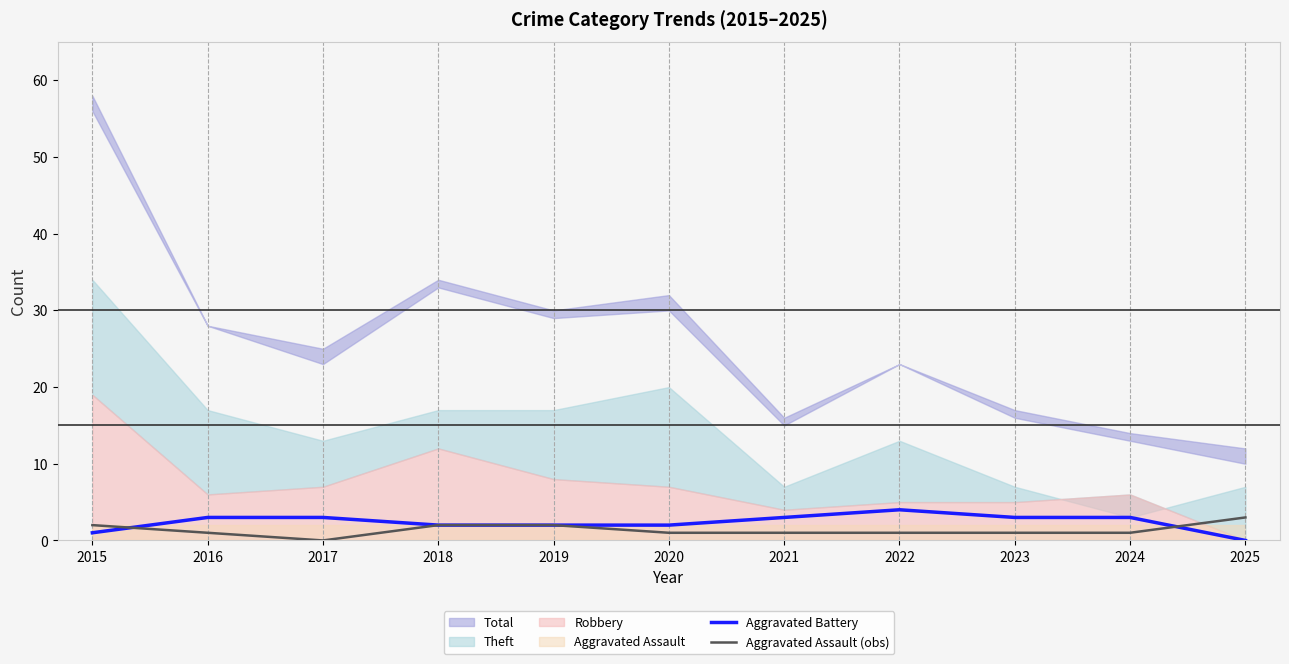

At which category is the sum across all series the highest?

2022